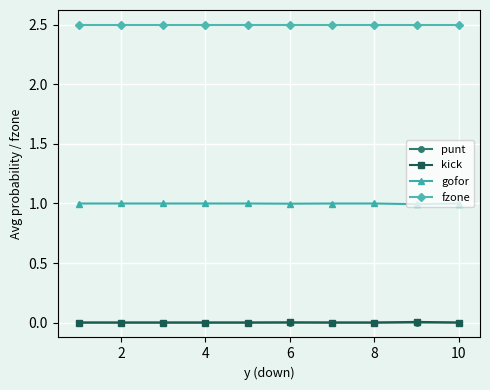

Which series has the largest total across all categories?

fzone